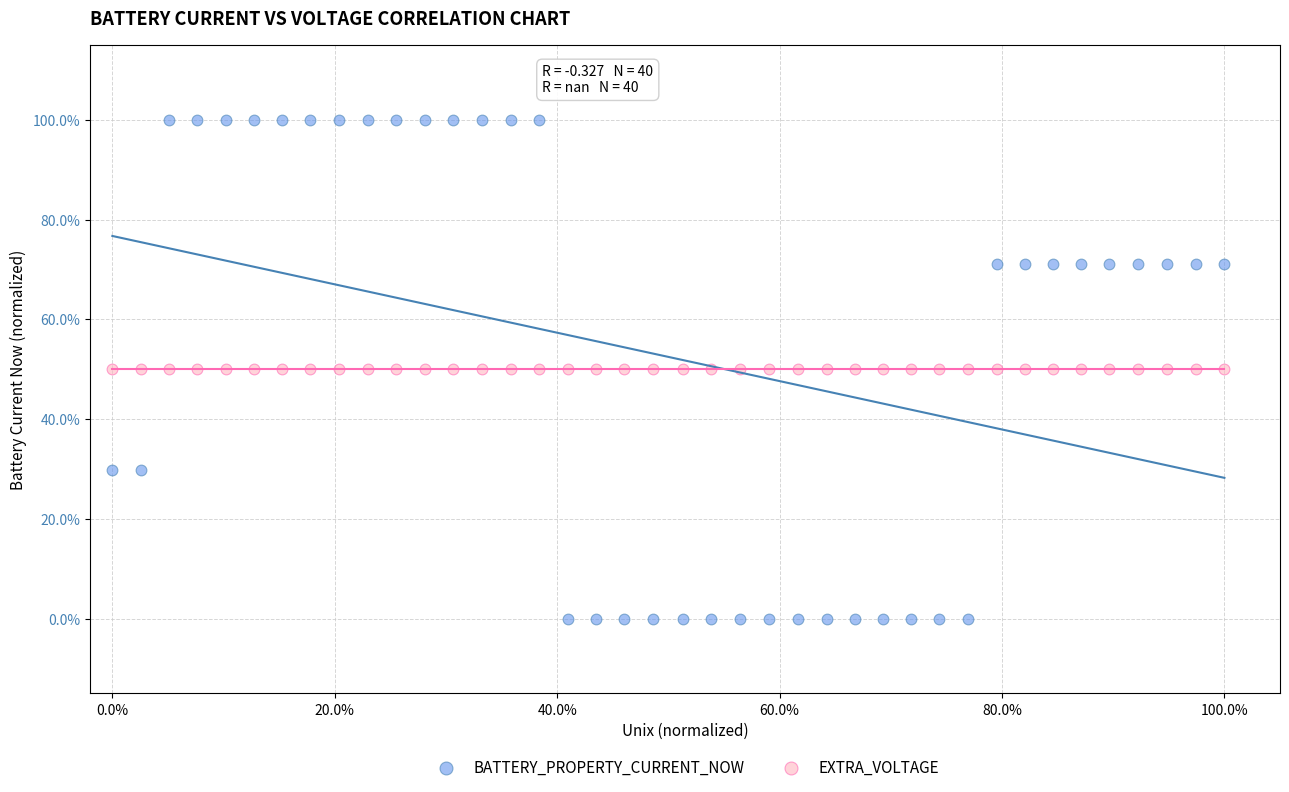

What are all the series names shown in the legend?

BATTERY_PROPERTY_CURRENT_NOW, EXTRA_VOLTAGE